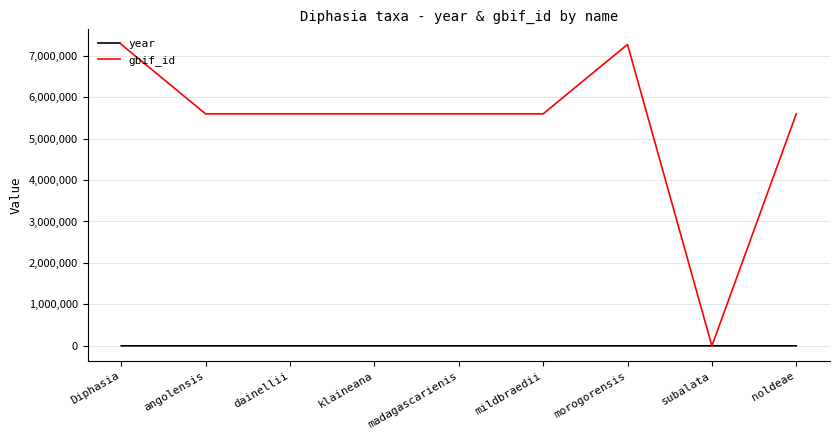

The gbif_id series shows 9726418 at noldeae. True or false?

False